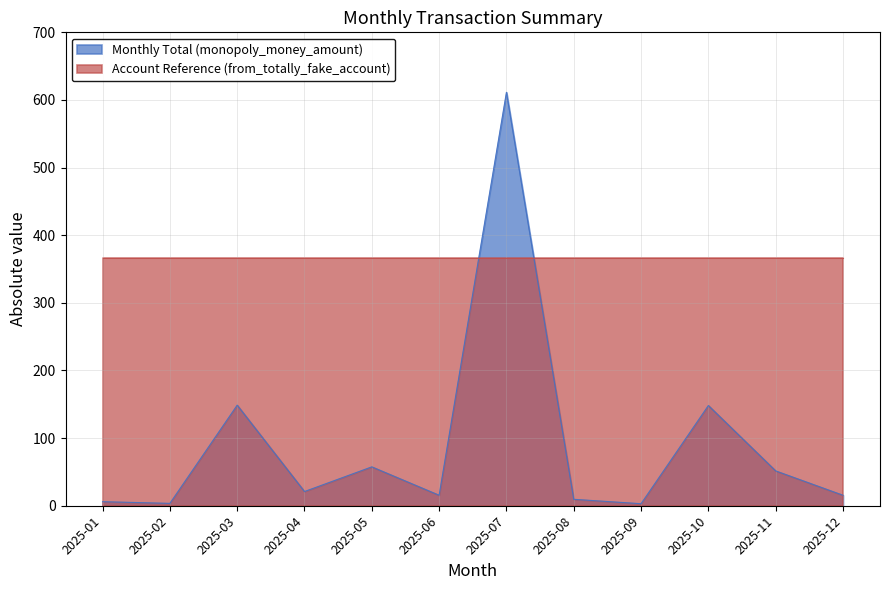

What is the maximum value shown in the chart?

611.3